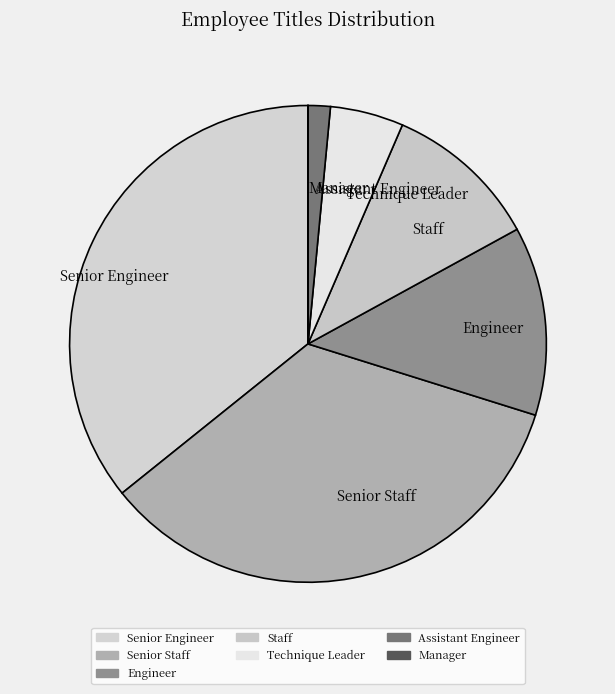

Combined, do Senior Engineer and Staff account for over 50%?

No